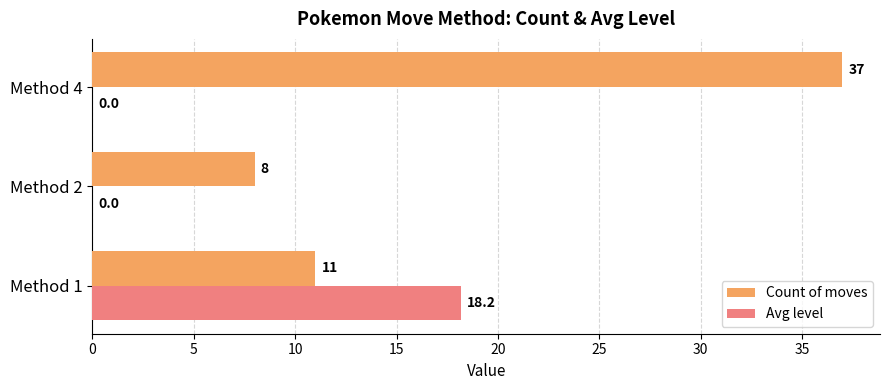

The Count of moves series shows 7.5 at Method 4. True or false?

False